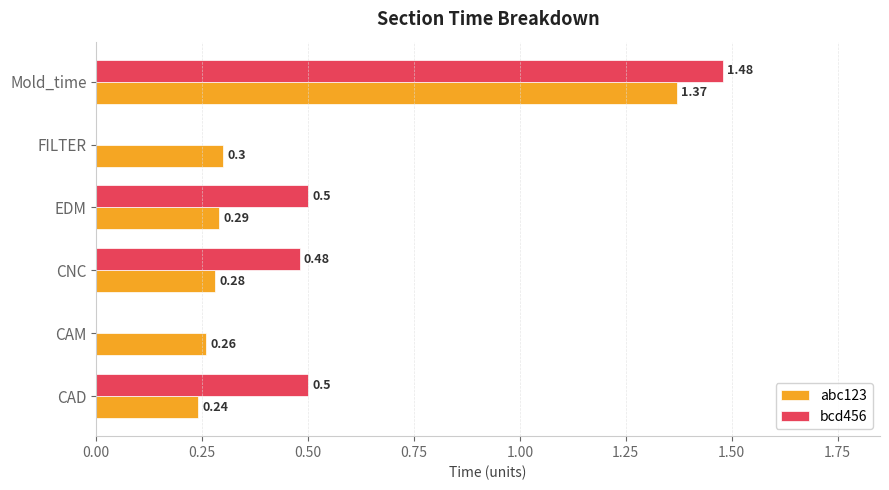

What is the sum of the bcd456 values at CNC and FILTER?

0.5